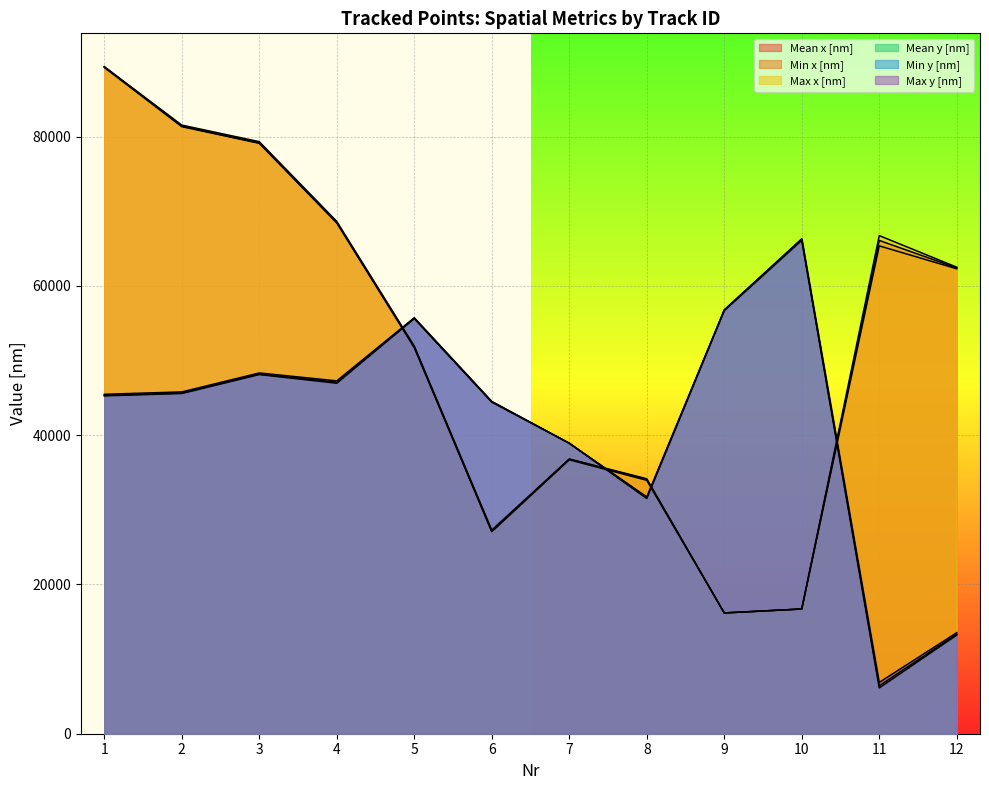

Which has a higher value, 8 or 6?

8